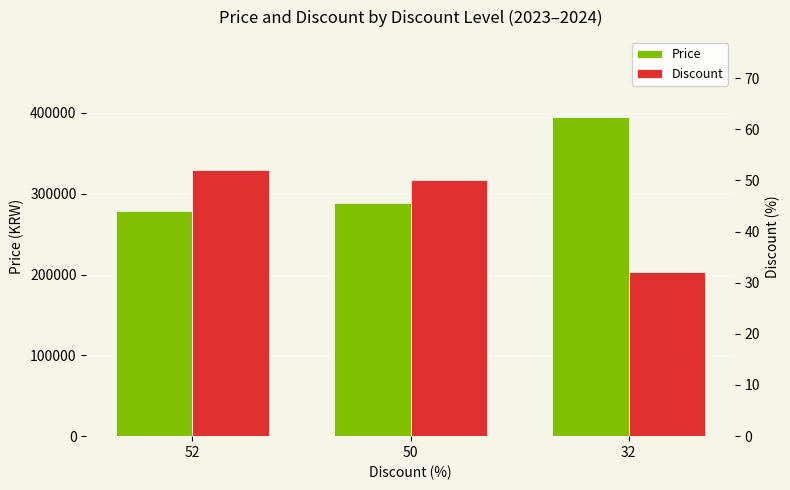

List the labels in order of Discount value, smallest first.

32, 50, 52